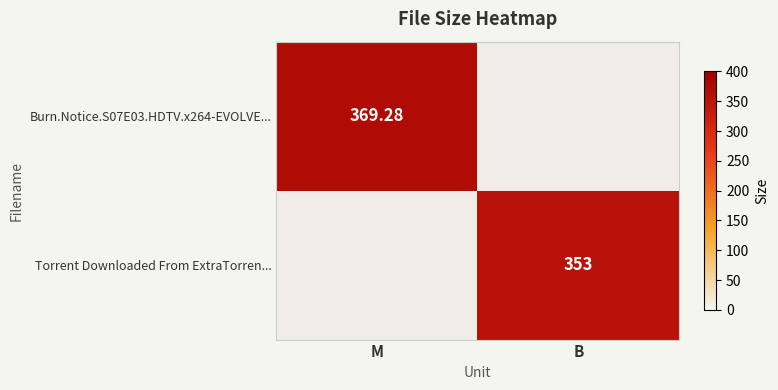

How many data points in Burn.Notice.S07E03.HDTV.x264-EVOLVE... are less than 369?

1